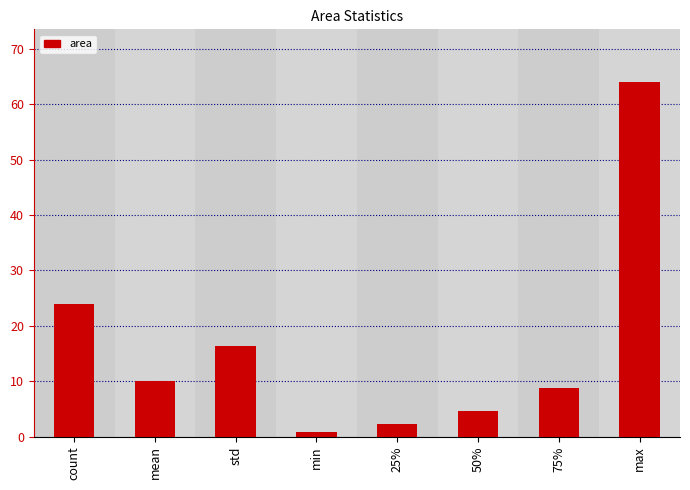

What is the maximum value shown in the chart?

63.9